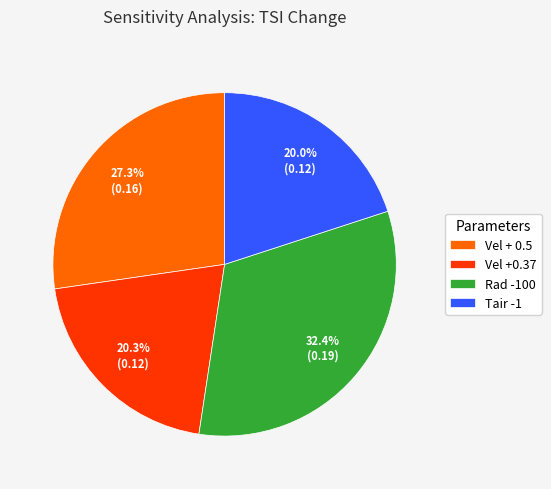

What portion of the pie excludes Rad -100?

67.6%